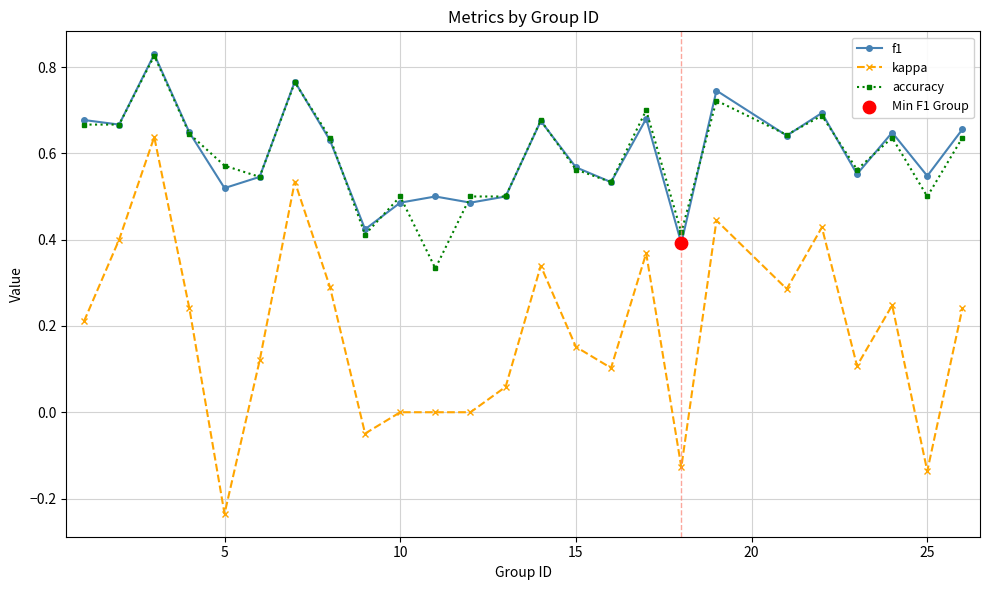

At how many categories does at least one series exceed 0?

25